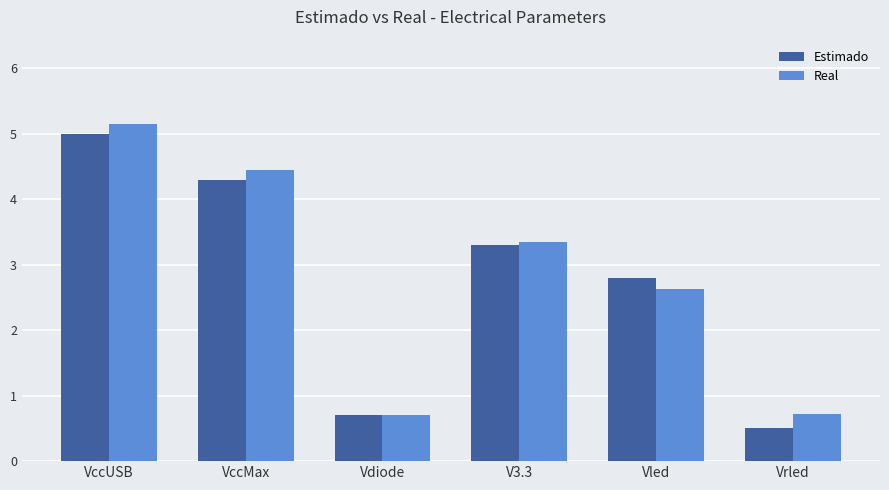

Count the number of categories in the chart.

6